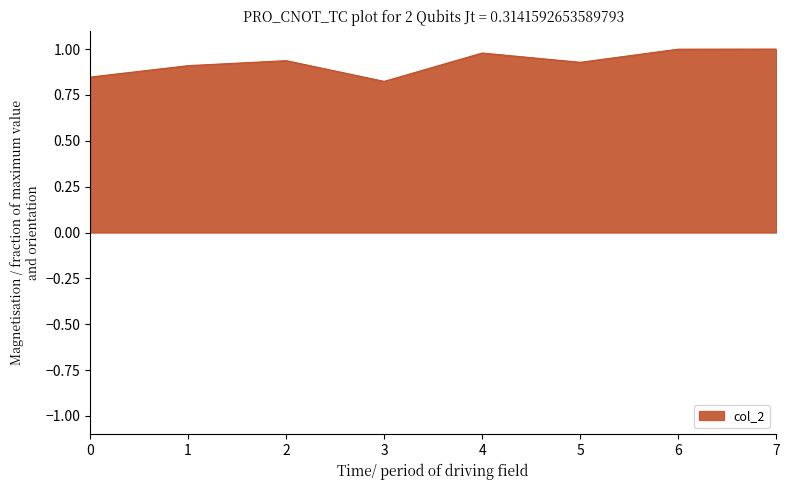

How many lines are shown in the chart?

1